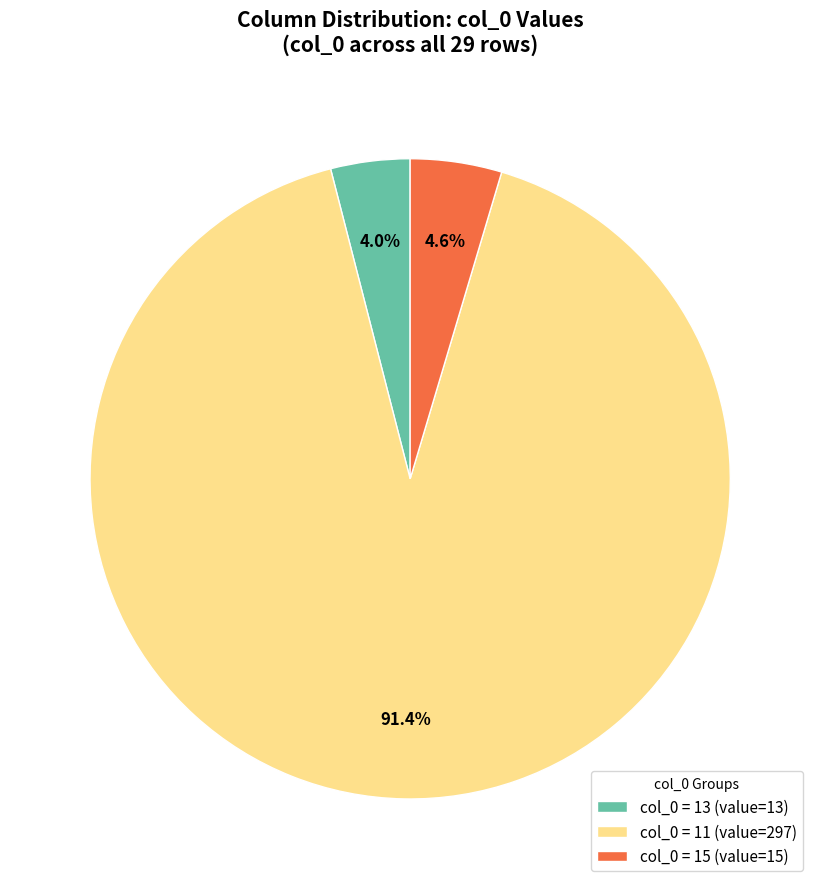

Which slice is the largest?

col_0 = 11 (value=297)